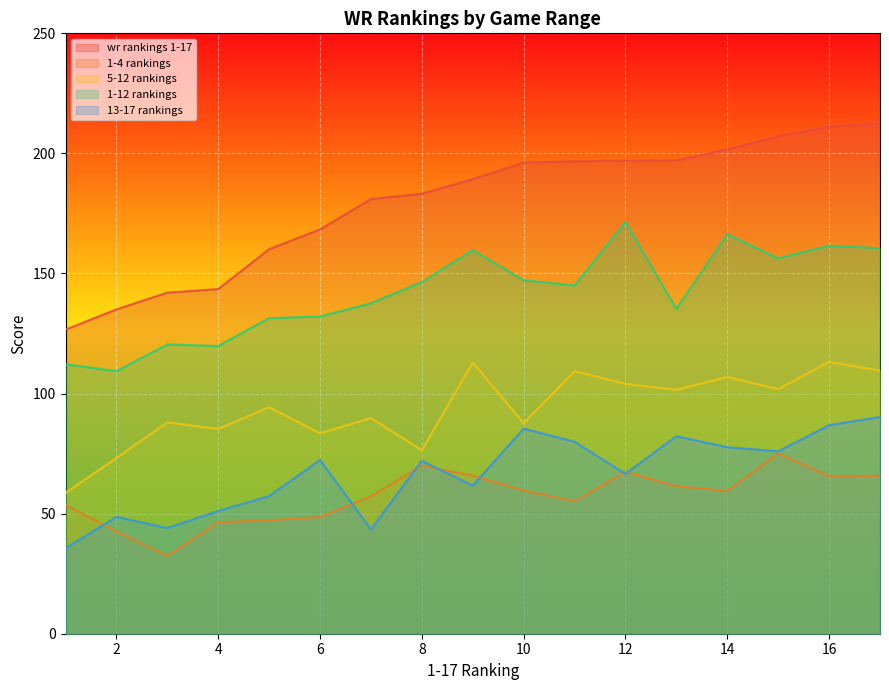

What is the value of the 1-12 rankings point at the 17th from the left?

160.5